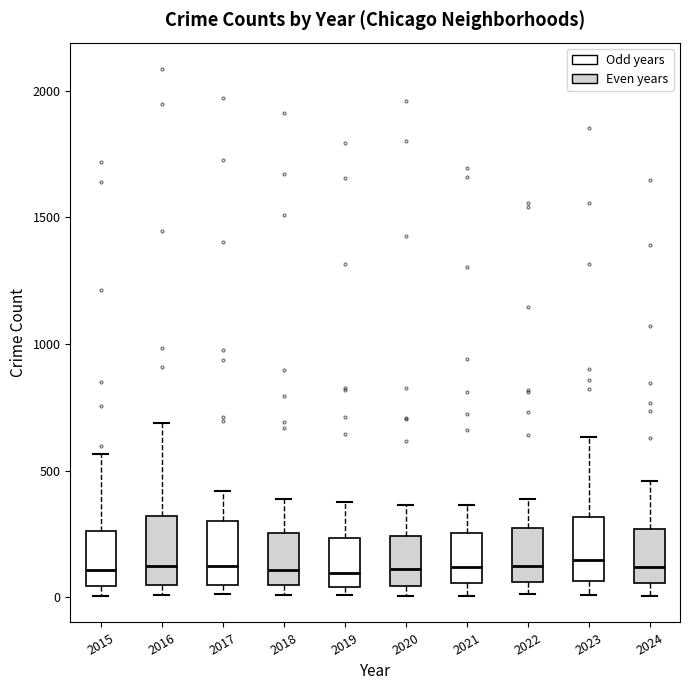

Reading left to right, transcribe this box plot: for each box, give where its median line is, the range the box spans, and where its two whiskers end, as read against the y-axis. The values are not printed on the chart, so give them approximately, as read against the axis.

2015: median 100, box 50 to 250, whiskers 0 to 550
2016: median 150, box 50 to 300, whiskers 0 to 700
2017: median 100, box 50 to 300, whiskers 0 to 400
2018: median 100, box 50 to 250, whiskers 0 to 400
2019: median 100, box 50 to 250, whiskers 0 to 400
2020: median 100, box 50 to 250, whiskers 0 to 350
2021: median 100, box 50 to 250, whiskers 0 to 350
2022: median 100, box 50 to 250, whiskers 0 to 400
2023: median 150, box 50 to 300, whiskers 0 to 650
2024: median 100, box 50 to 250, whiskers 0 to 450